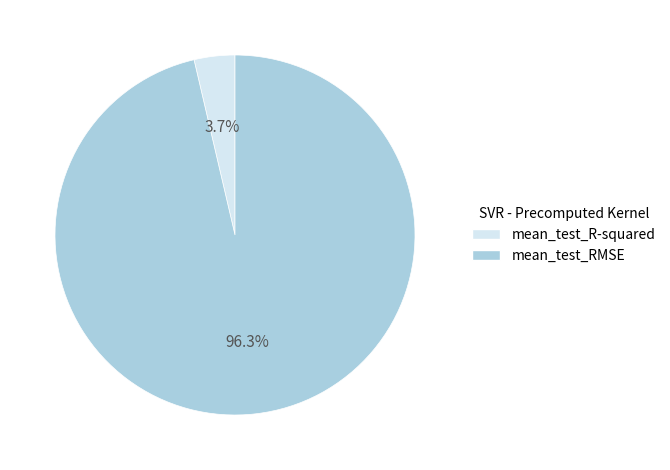

Combined, do mean_test_R-squared and mean_test_RMSE account for over 50%?

Yes